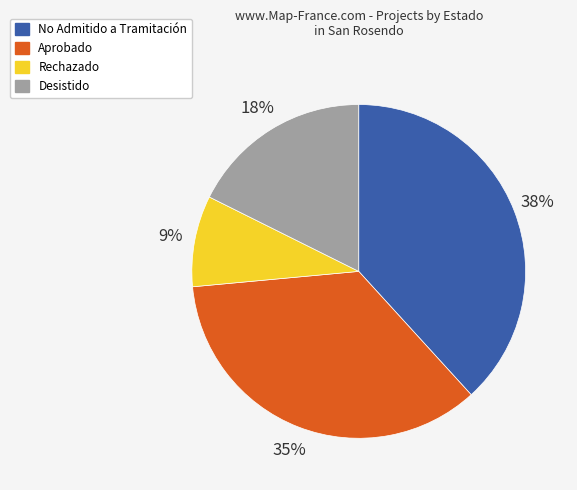

How many segments does this pie chart have?

4